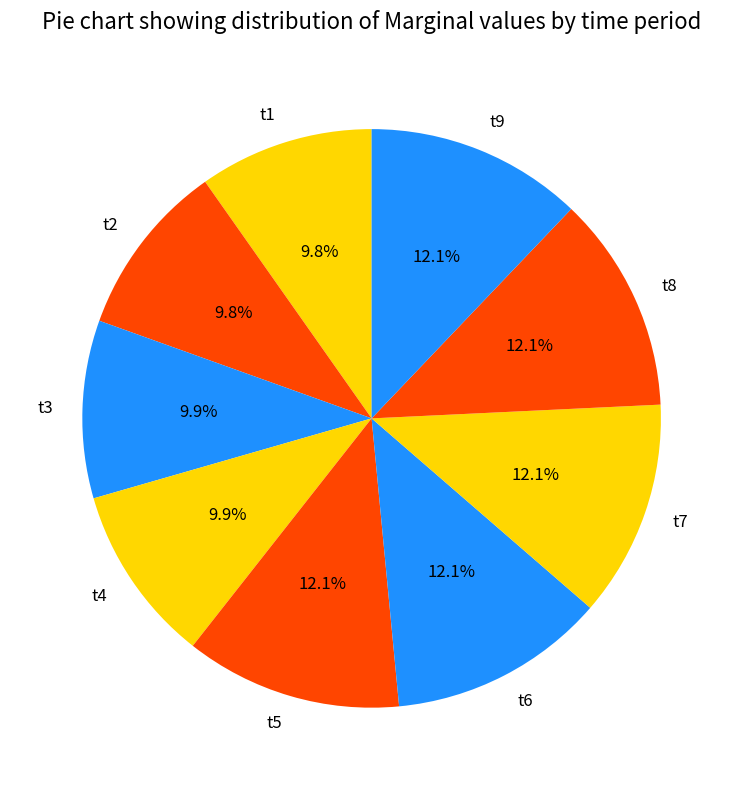

Between t8 and t2, which is larger?

t8